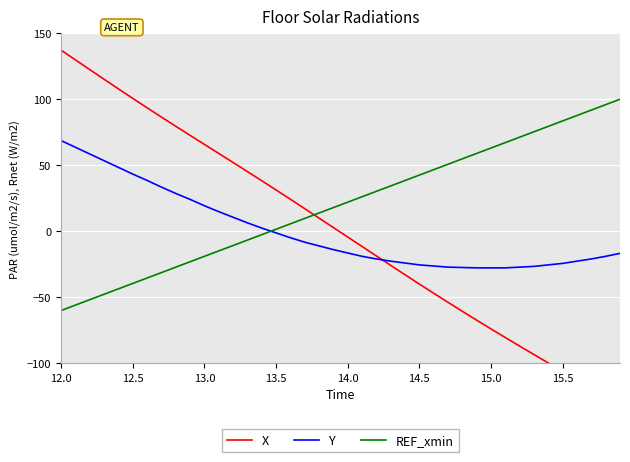

Reading left to right, what are all the values shown in this chart?

X: 137.2	129.8	122.5	115.1	107.8	100.7	93.5	86.5	79.5	72.7	65.8	59.0	52.1	45.2	38.3	31.3	24.3	17.1	10.0	2.8	-4.3	-11.5	-18.7	-25.8	-32.9	-40.0	-46.9	-53.8	-60.6	-67.3	-73.9	-80.5	-86.9	-93.4	-99.8	-106.1	-112.5	-118.9	-125.4	-131.8
Y: 68.7	63.6	58.5	53.5	48.4	43.3	38.5	33.5	28.7	24.2	19.4	14.9	10.6	6.4	2.5	-1.2	-4.9	-8.3	-11.1	-13.9	-16.4	-19.0	-20.9	-22.6	-24.0	-25.4	-26.3	-27.1	-27.4	-27.7	-27.7	-27.7	-27.1	-26.6	-25.4	-24.3	-22.6	-20.9	-19.0	-16.7
REF_xmin: -60.0	-55.9	-51.8	-47.7	-43.6	-39.5	-35.4	-31.3	-27.2	-23.1	-19.0	-14.9	-10.8	-6.7	-2.6	1.5	5.6	9.7	13.8	17.9	22.1	26.2	30.3	34.4	38.5	42.6	46.7	50.8	54.9	59.0	63.1	67.2	71.3	75.4	79.5	83.6	87.7	91.8	95.9	100.0